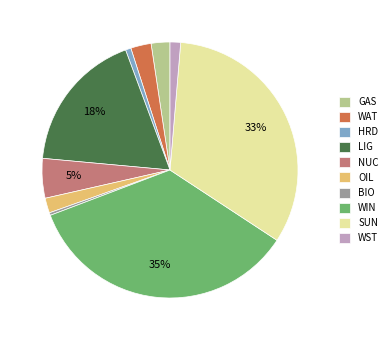

Which slice is the largest?

WIN